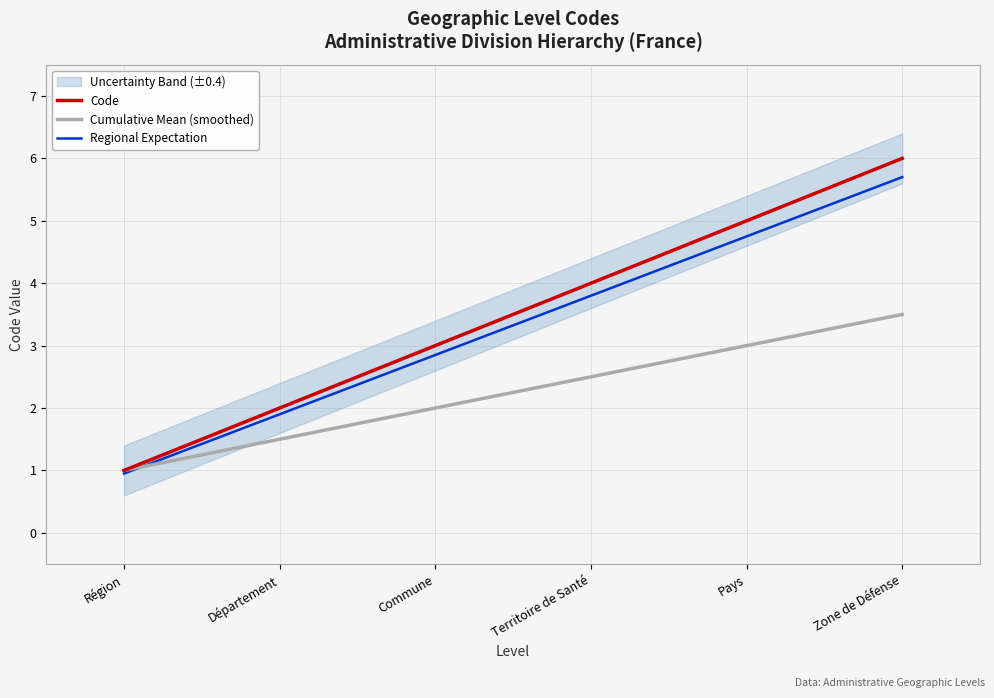

What is the difference between the second highest and minimum values in the Regional Expectation series?

3.8